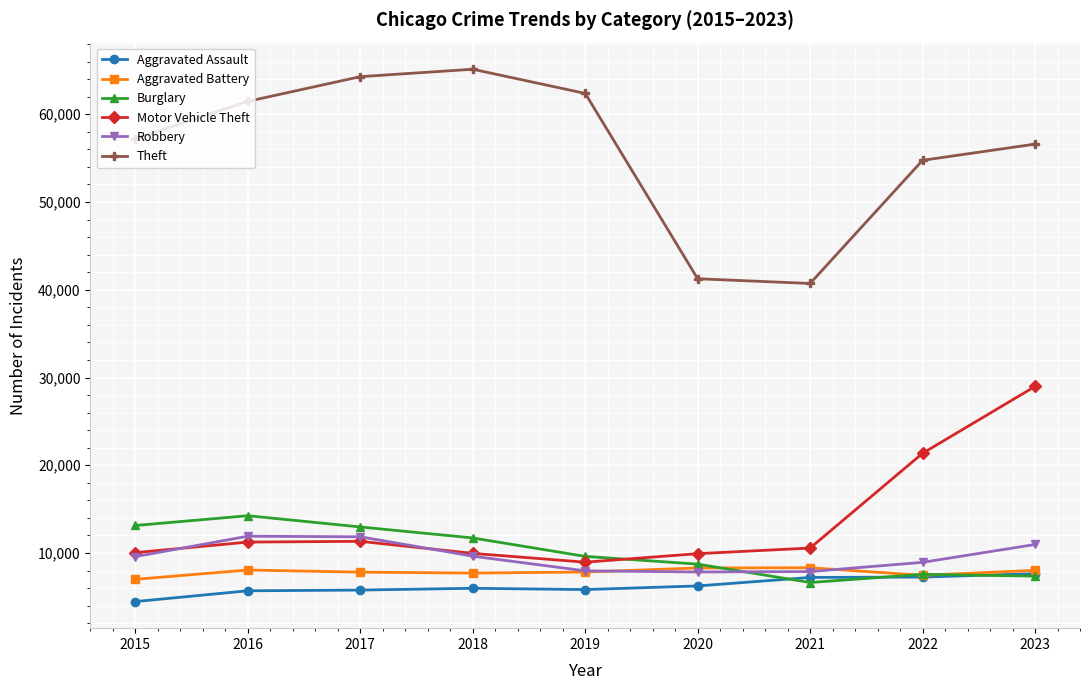

What are all the series names shown in the legend?

Aggravated Assault, Aggravated Battery, Burglary, Motor Vehicle Theft, Robbery, Theft